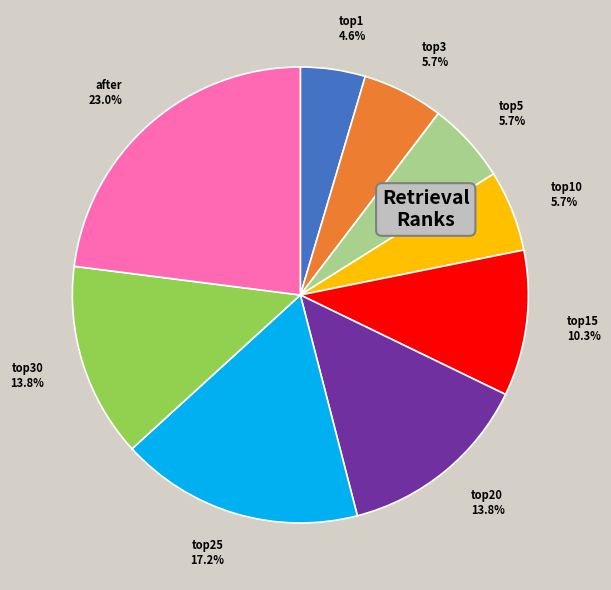

How many slices are in this pie chart?

9